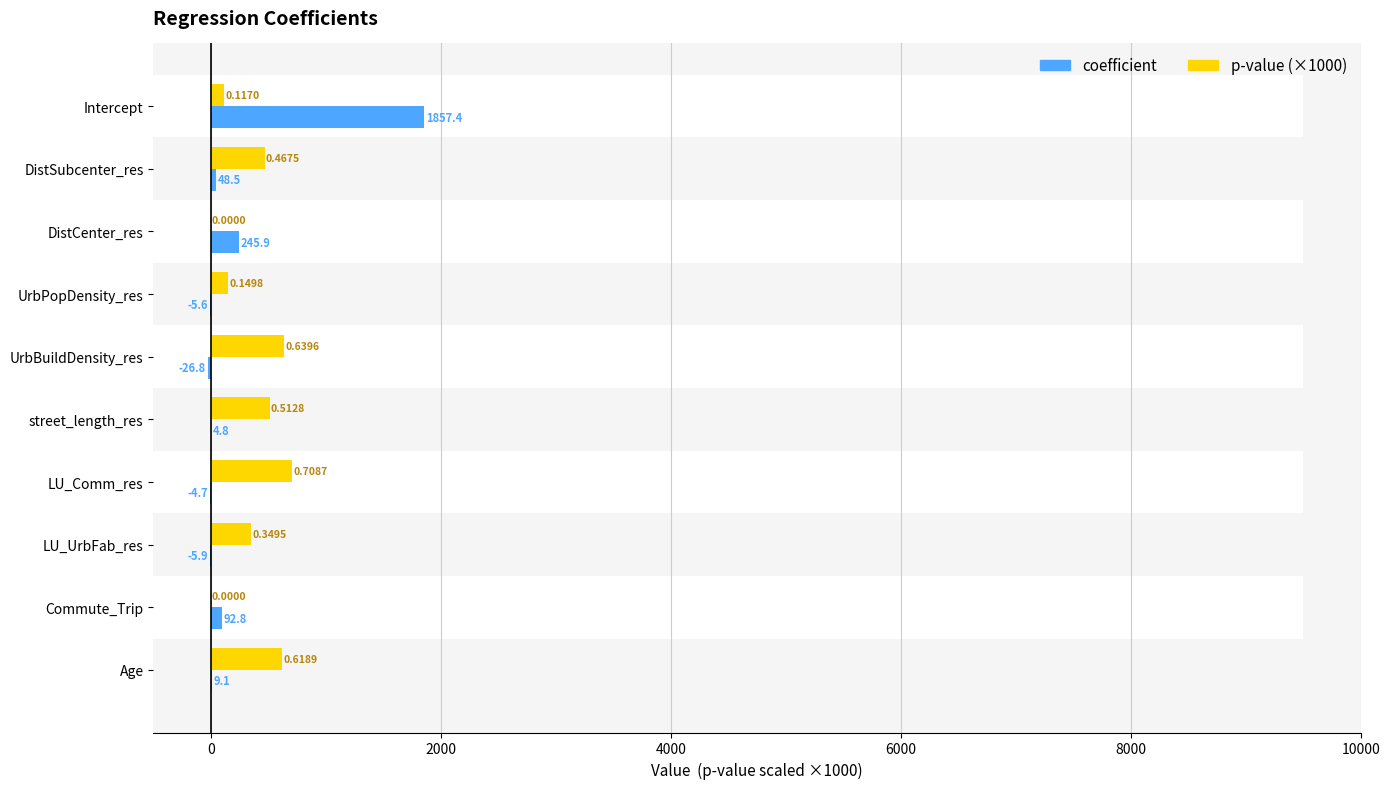

What is the sum of all coefficient values?

2215.4